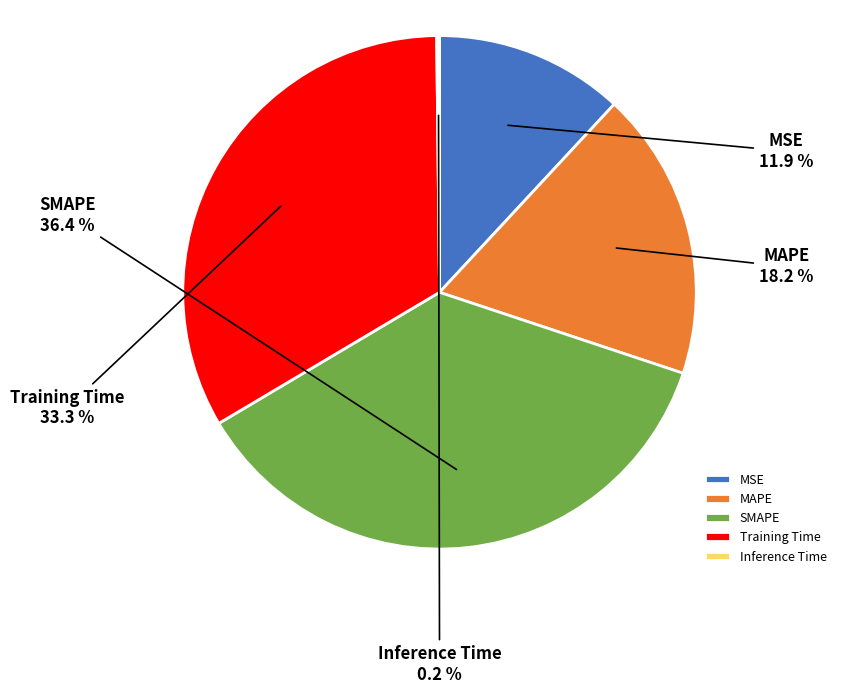

To the nearest percent, what is the average slice percentage?

20%